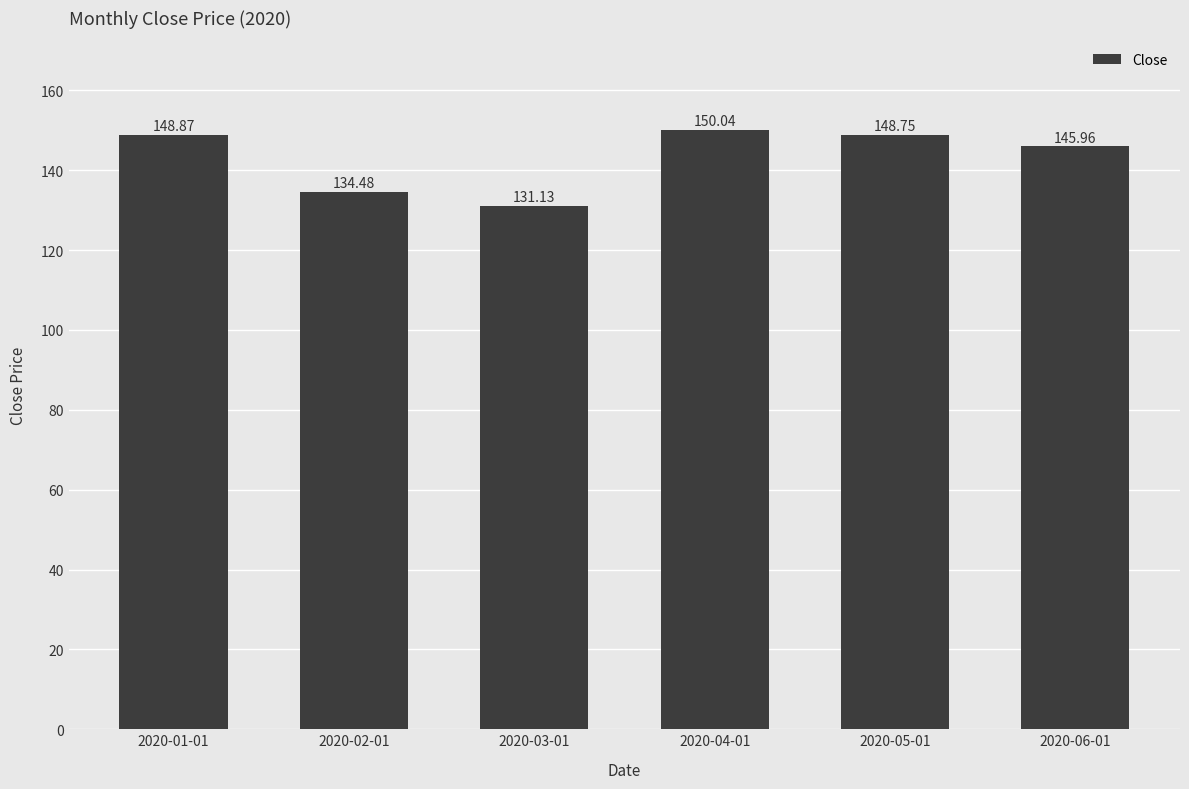

List the labels in order of value, largest first.

2020-04-01, 2020-01-01, 2020-05-01, 2020-06-01, 2020-02-01, 2020-03-01